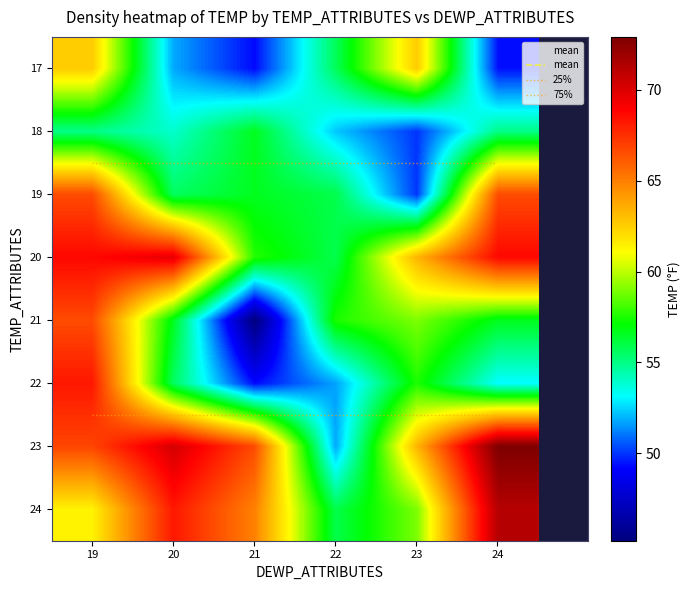

True or false: 19 has a value of 55.6 at 20.

True